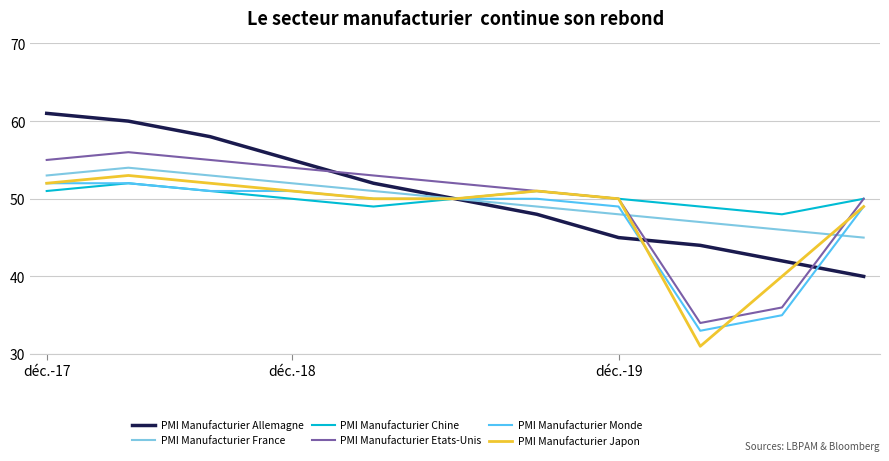

Is this an area chart (filled region under the line)?

No